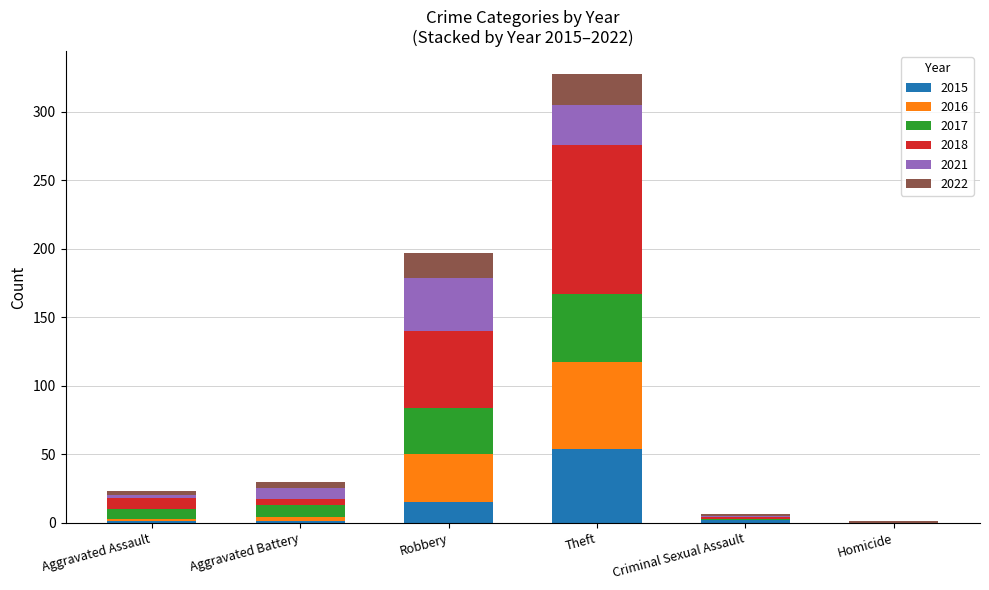

What is the highest value of the 2015 series?

54